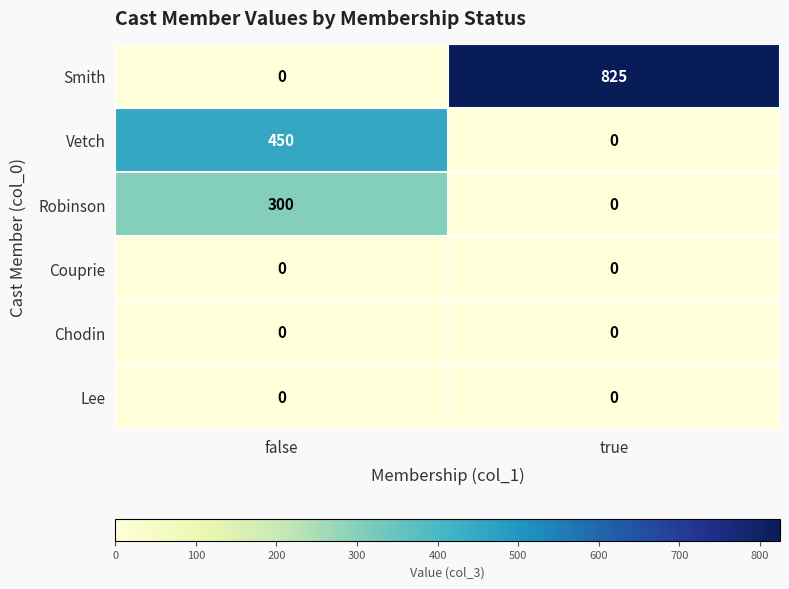

What is the difference between the Smith values at false and true?

825